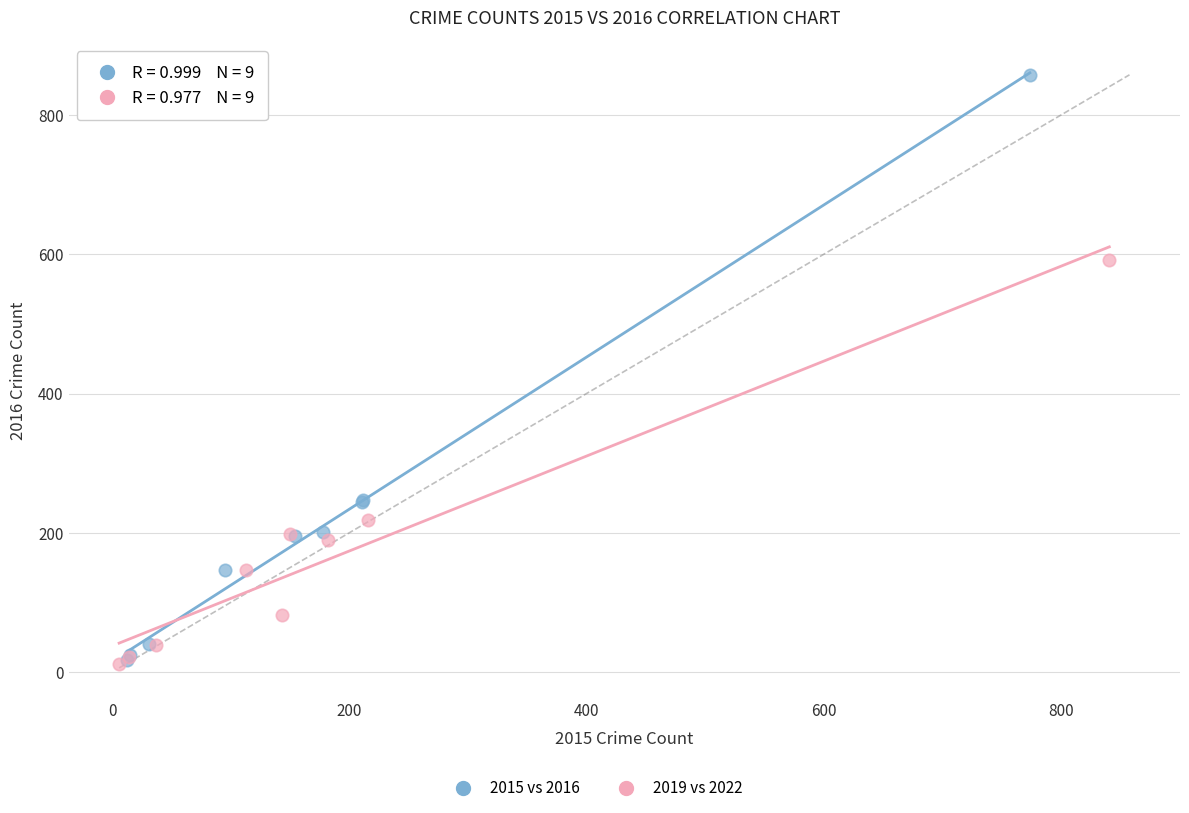

Which series has the largest Y range (max minus min)?

2015 vs 2016